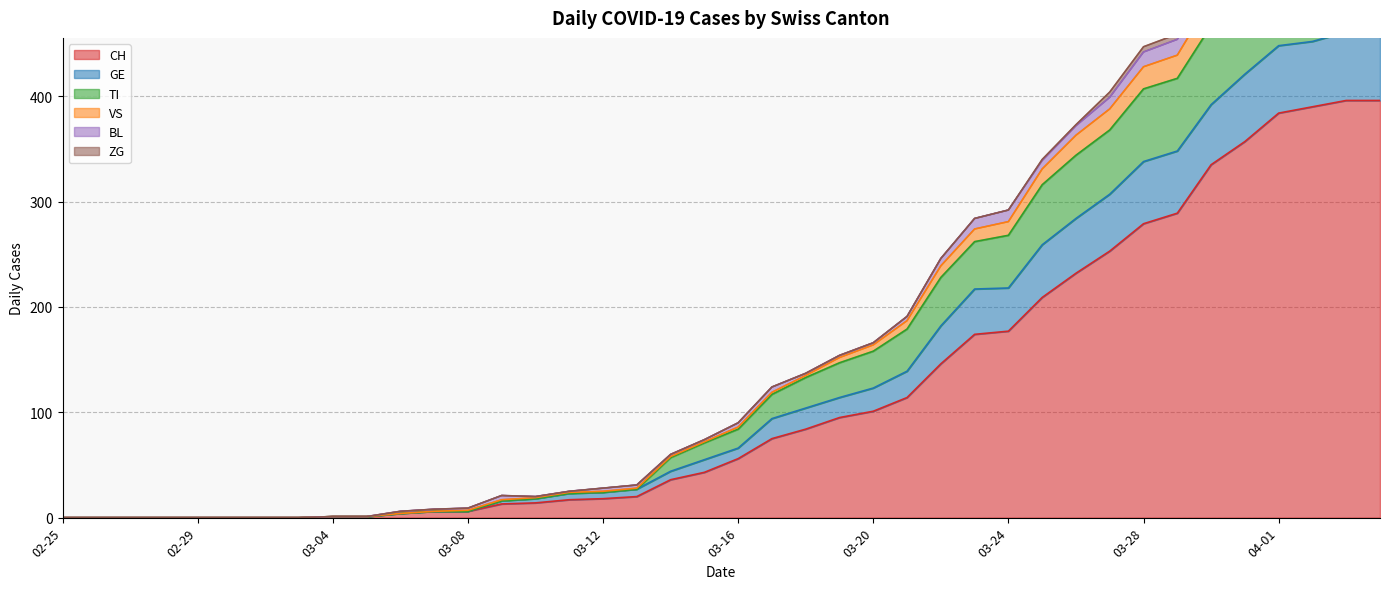

What is the maximum value for CH?

396